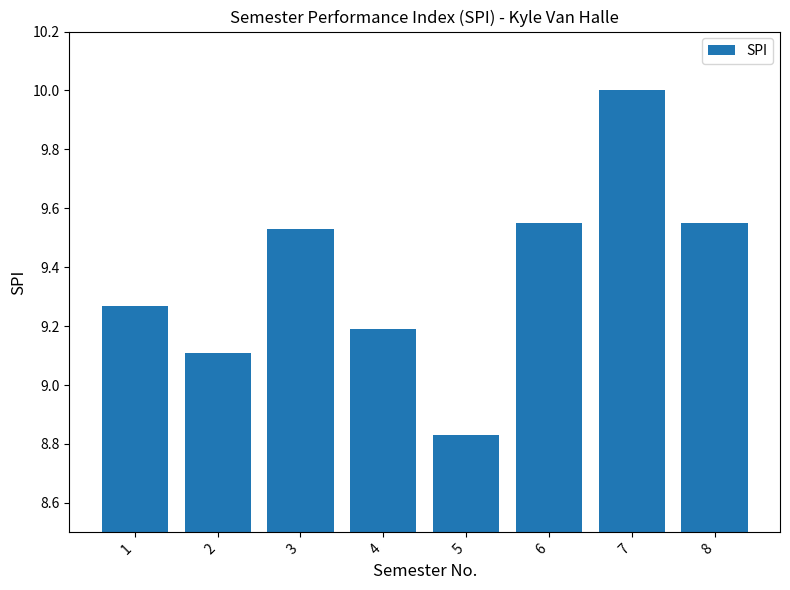

What is the value of the 4th bar from the left?

9.2